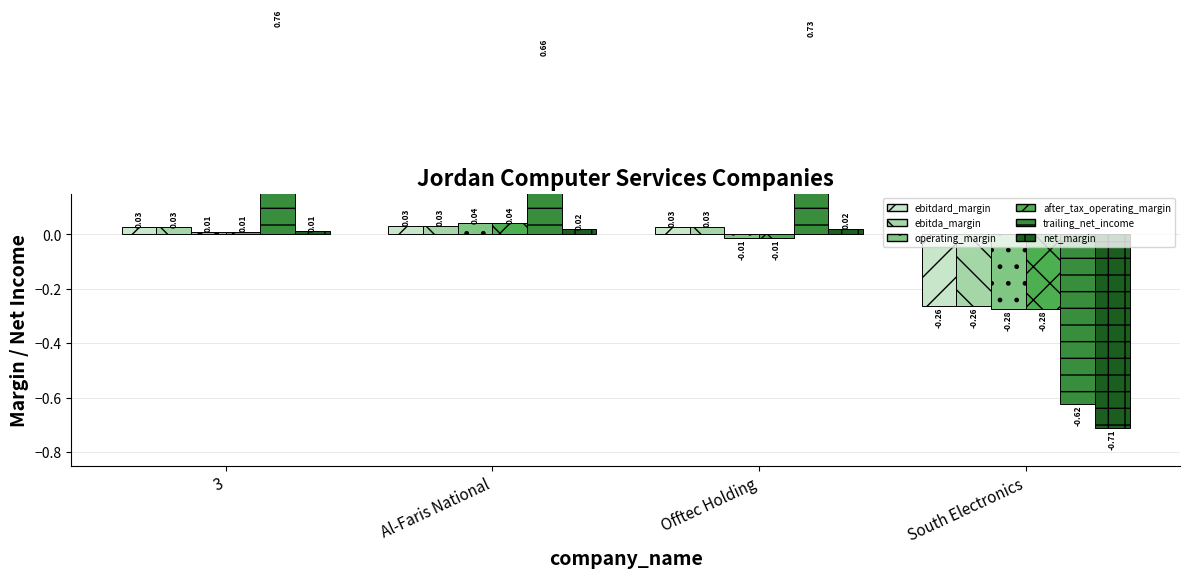

True or false: ebitdard_margin has a value of 0.0 at Offtec Holding.

True